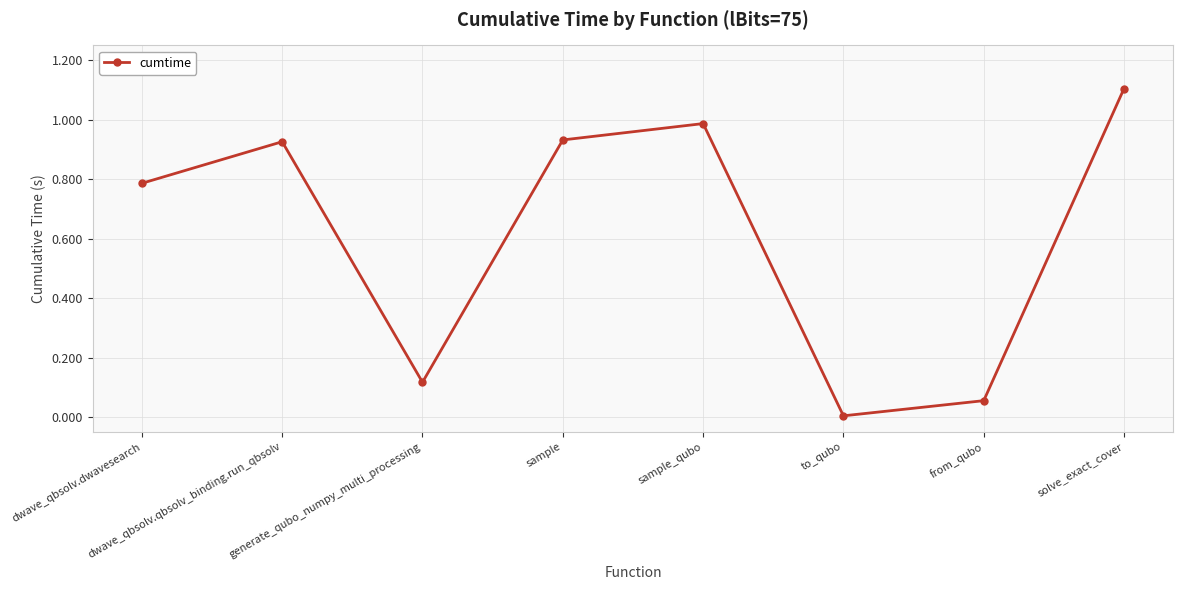

What position from the left is sample_qubo?

5